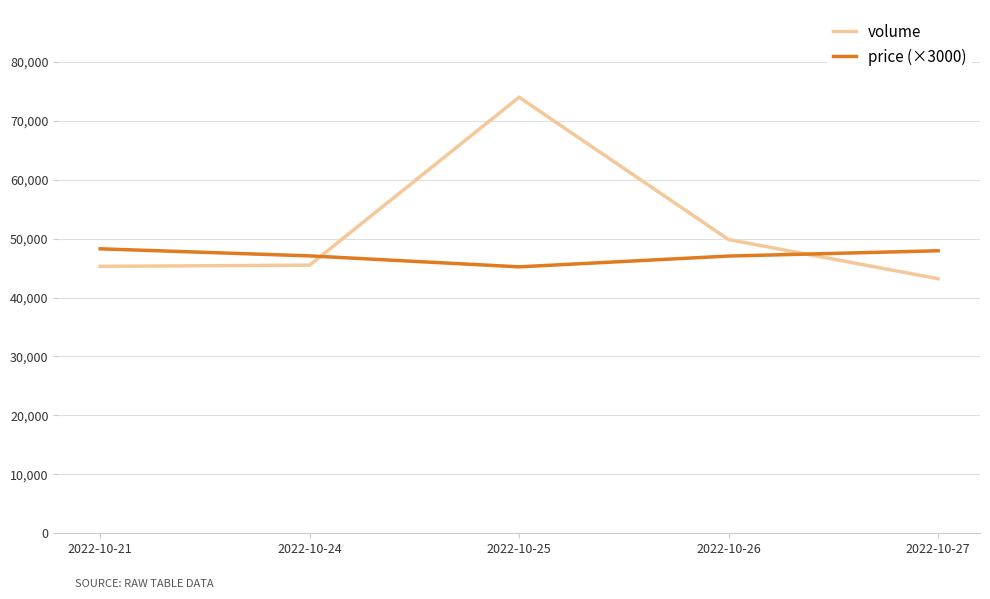

Count the number of categories in the chart.

5